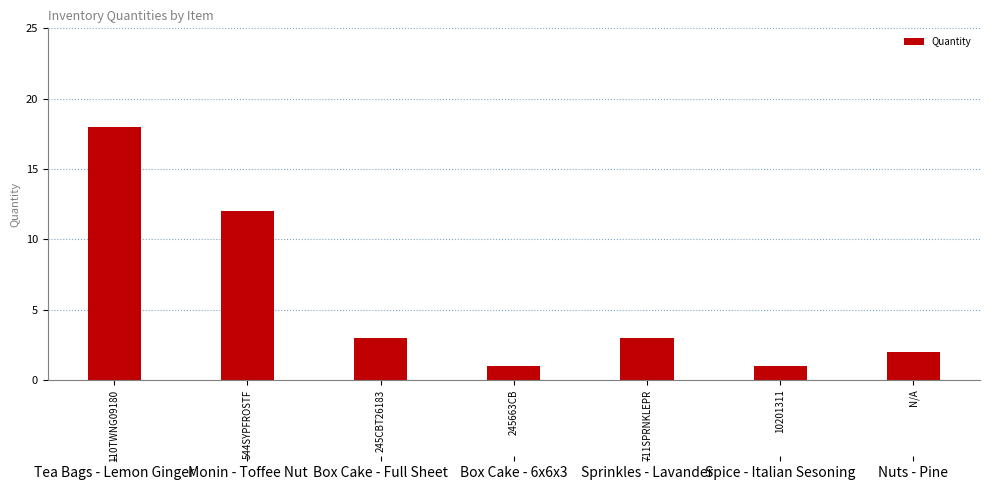

Count the number of categories in the chart.

7